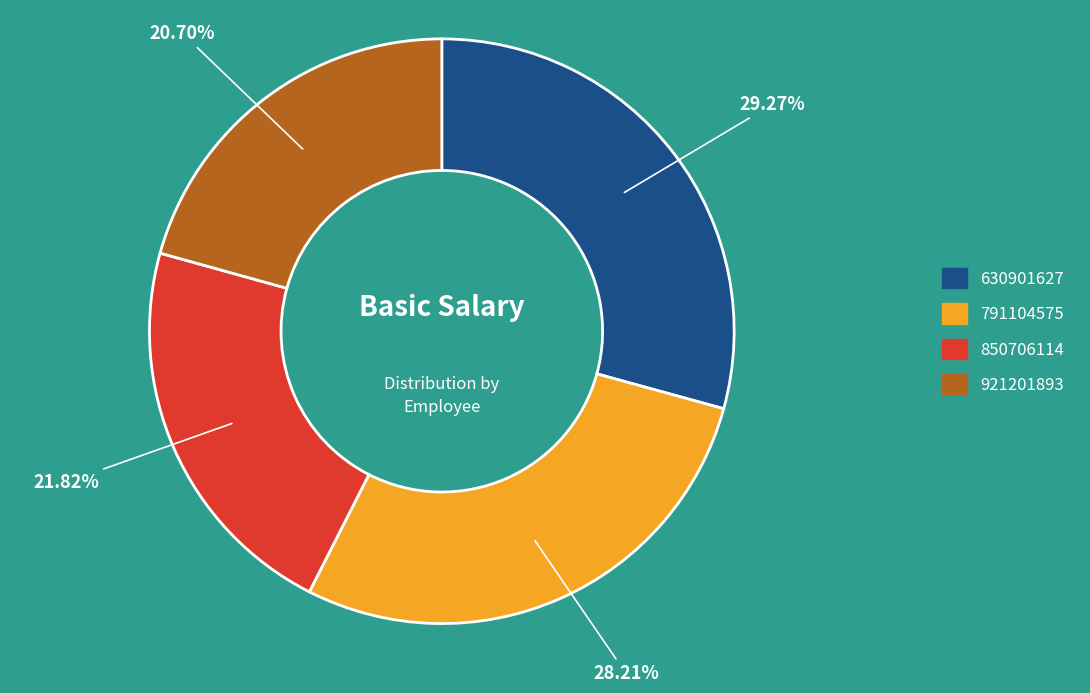

Is there a majority slice in this chart?

No